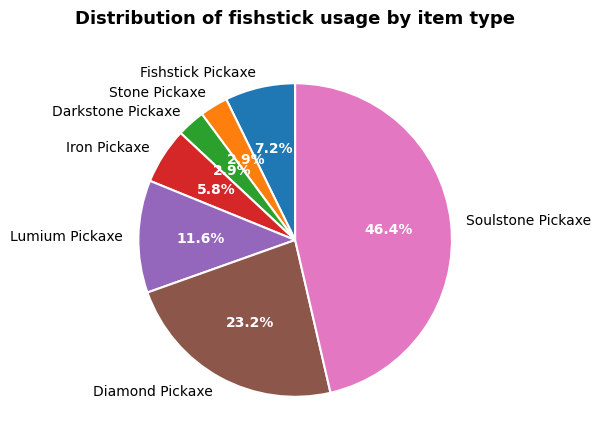

How much of the chart is everything except Lumium Pickaxe?

88.4%